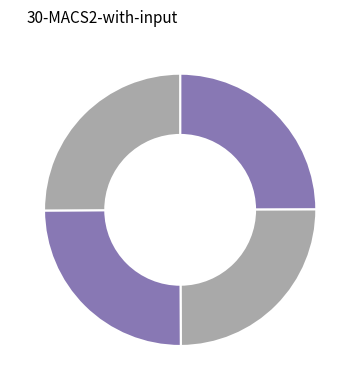

Is there a majority slice in this chart?

No